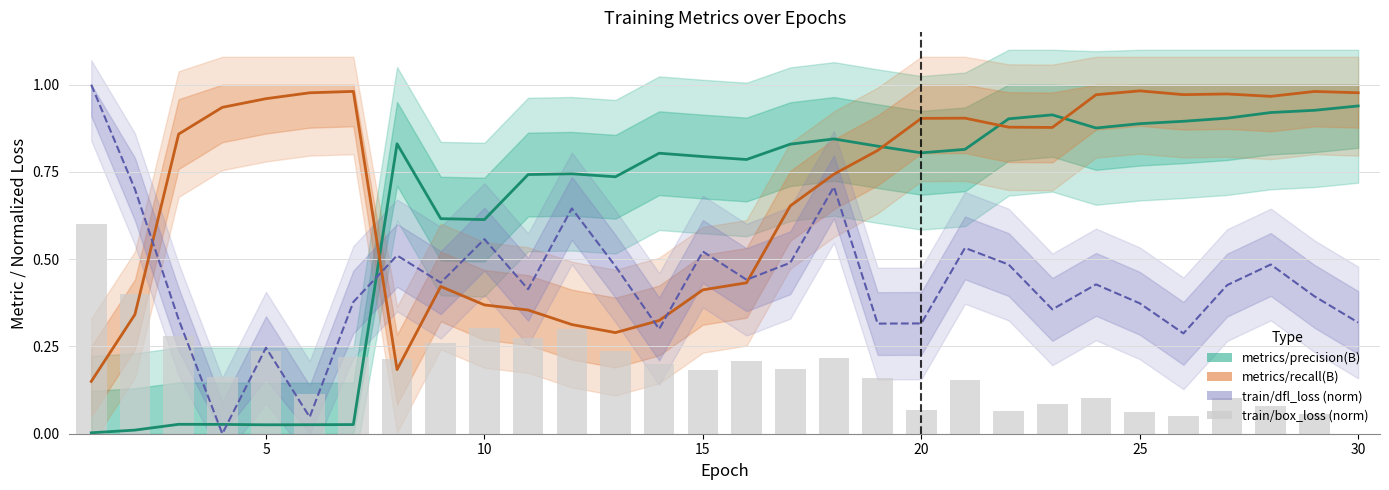

What are all the series names shown in the legend?

metrics/precision(B), metrics/recall(B), train/dfl_loss (norm), train/box_loss (norm)